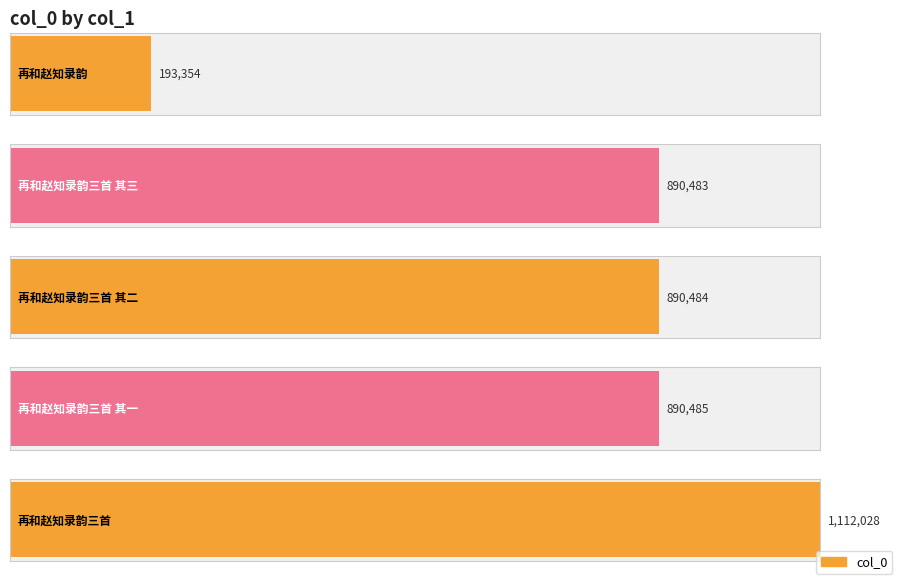

Where does the data first go above 890484?

再和赵知录韵三首 其一